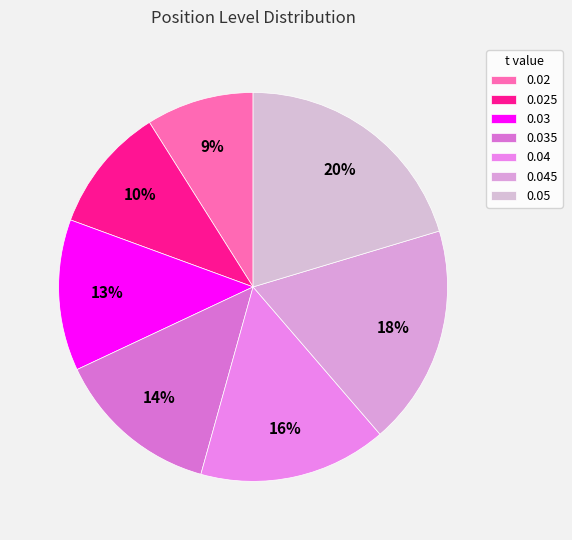

To the nearest percent, what is the combined percentage of 0.045 and 0.04?

34%